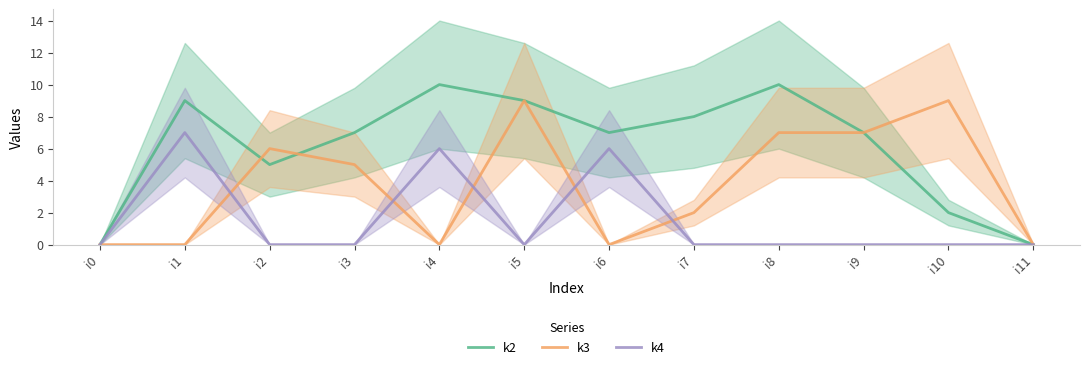

Rank the series by their average value, from highest to lowest.

k2, k3, k4